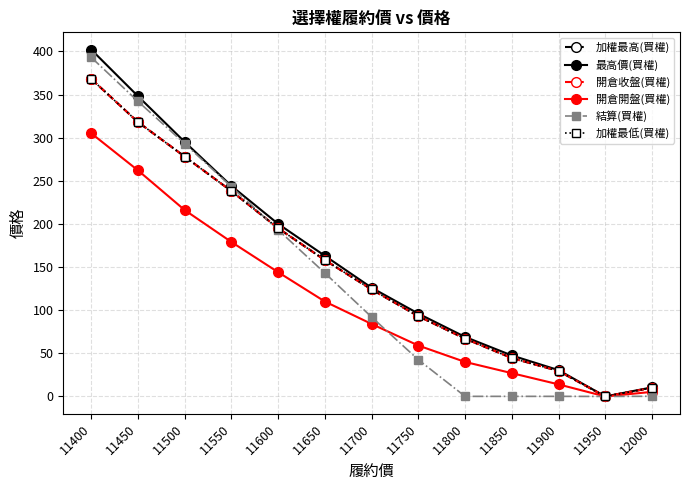

Reading right to left, transcribe all the data shown in this chart.

加權最高(買權): 10.0	0.0	29.5	44.5	67.0	93.0	124.0	158.0	195.0	238.0	278.0	318.0	368.0
最高價(買權): 10.5	0.0	30.5	47.5	69.0	96.0	126.0	163.0	200.0	244.0	295.0	348.0	402.0
開倉收盤(買權): 10.0	0.0	29.5	44.5	67.0	93.0	124.0	158.0	195.0	238.0	278.0	318.0	368.0
開倉開盤(買權): 5.3	0.0	14.0	27.0	40.0	59.0	84.0	110.0	144.0	179.0	216.0	262.0	305.0
結算(買權): 0.2	0.0	0.1	0.1	0.1	42.5	92.0	143.0	193.0	243.0	293.0	342.0	393.0
加權最低(買權): 10.0	0.0	29.5	44.5	67.0	93.0	124.0	158.0	195.0	238.0	278.0	318.0	368.0